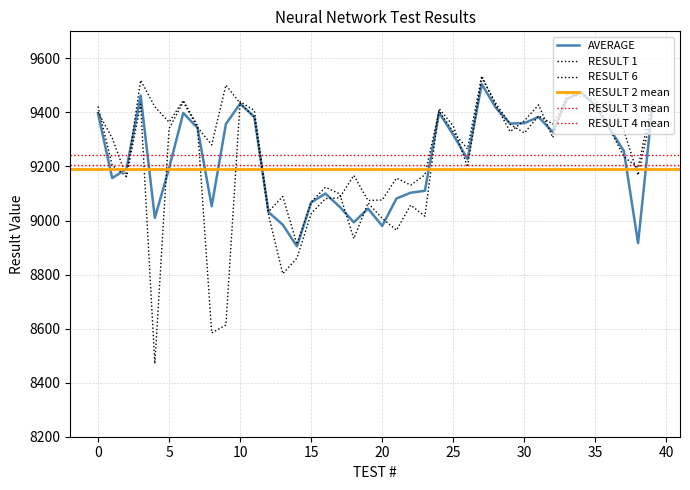

Reading left to right, extract all data points from this chart.

AVERAGE: 9396.4	9157.1	9190.4	9462.1	9009.7	9193.1	9397.7	9342.7	9052.9	9357.3	9432.3	9383.3	9030.7	8984.6	8904.6	9066.9	9099.7	9051.1	8993.4	9044.0	8980.0	9081.4	9102.9	9110.0	9398.9	9317.1	9227.1	9504.3	9416.9	9358.4	9360.4	9383.3	9326.9	9449.7	9475.1	9423.9	9340.3	9257.0	8916.4	9420.4
RESULT 1: 9422.0	9204.0	9163.0	9519.0	9421.0	9364.0	9444.0	9351.0	8584.0	8613.0	9440.0	9407.0	9033.0	9089.0	8912.0	9068.0	9123.0	9099.0	8933.0	9065.0	9008.0	8964.0	9057.0	9016.0	9414.0	9350.0	9198.0	9528.0	9433.0	9356.0	9324.0	9387.0	9357.0	9450.0	9472.0	9426.0	9439.0	9333.0	9168.0	9403.0
RESULT 6: 9401.0	9305.0	9162.0	9430.0	8470.0	9340.0	9439.0	9345.0	9280.0	9501.0	9434.0	9382.0	9020.0	8803.0	8861.0	9026.0	9081.0	9084.0	9167.0	9074.0	9076.0	9157.0	9131.0	9169.0	9405.0	9328.0	9265.0	9535.0	9425.0	9329.0	9369.0	9428.0	9307.0	9470.0	9458.0	9446.0	9339.0	9236.0	9195.0	9444.0